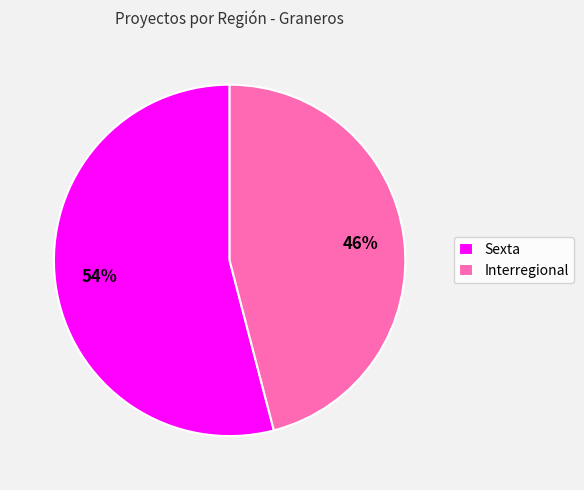

Which category has the smallest portion of the pie?

Interregional